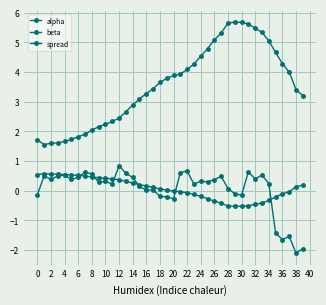

Which label corresponds to the smallest value in the chart?

38